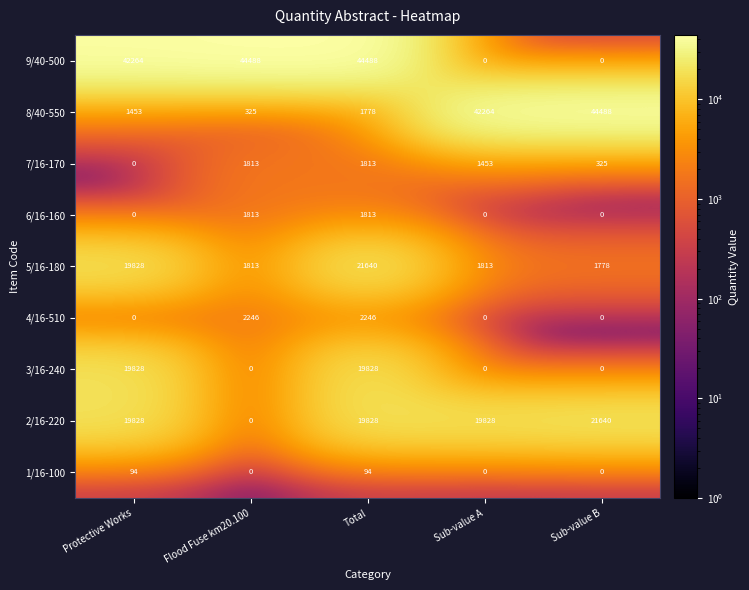

How many values in 4/16-510 are above zero?

2